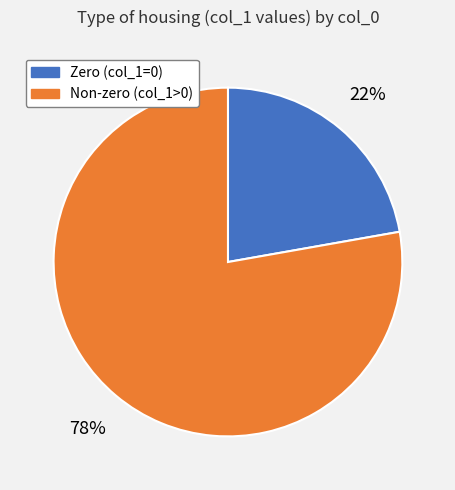

Is there a majority slice in this chart?

Yes